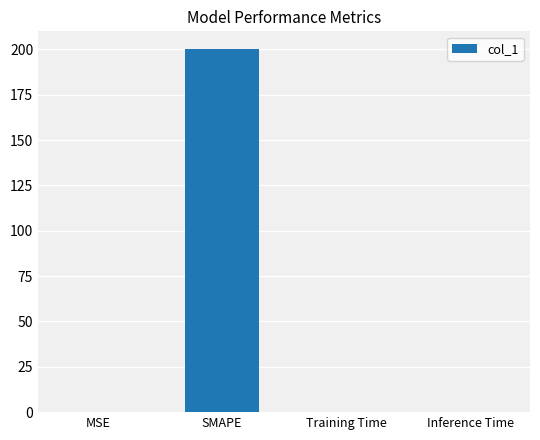

What is the greatest value displayed?

200.0